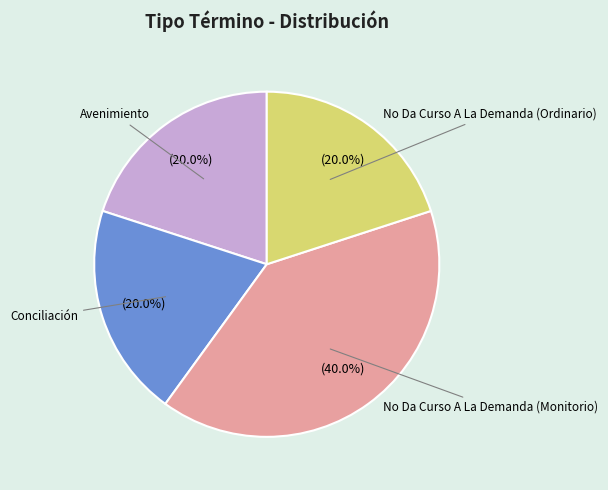

How many slices are in this pie chart?

4